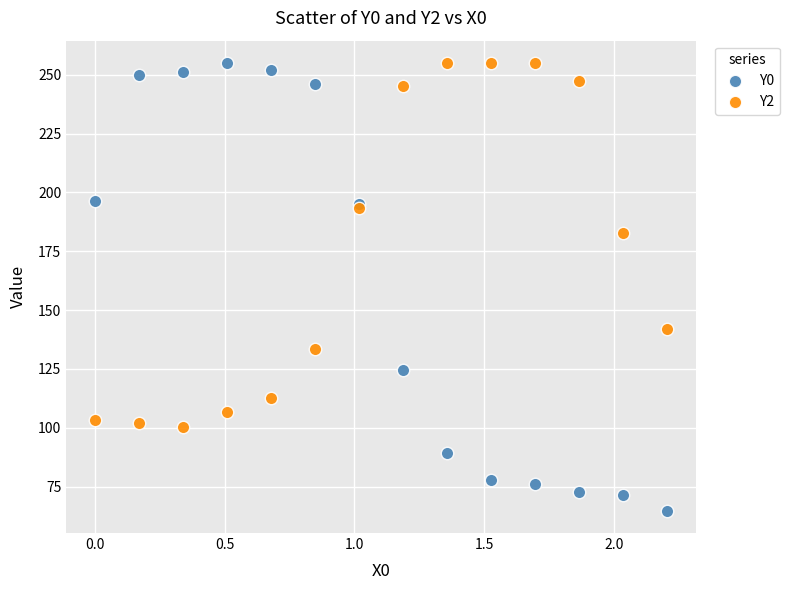

What is the X range (max minus min) for the scatter plot?

2.2